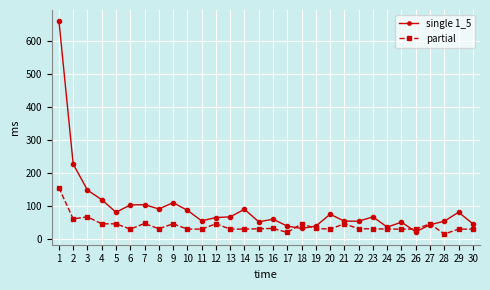

What is the value of the single 1_5 point at the 3rd from the left?

149